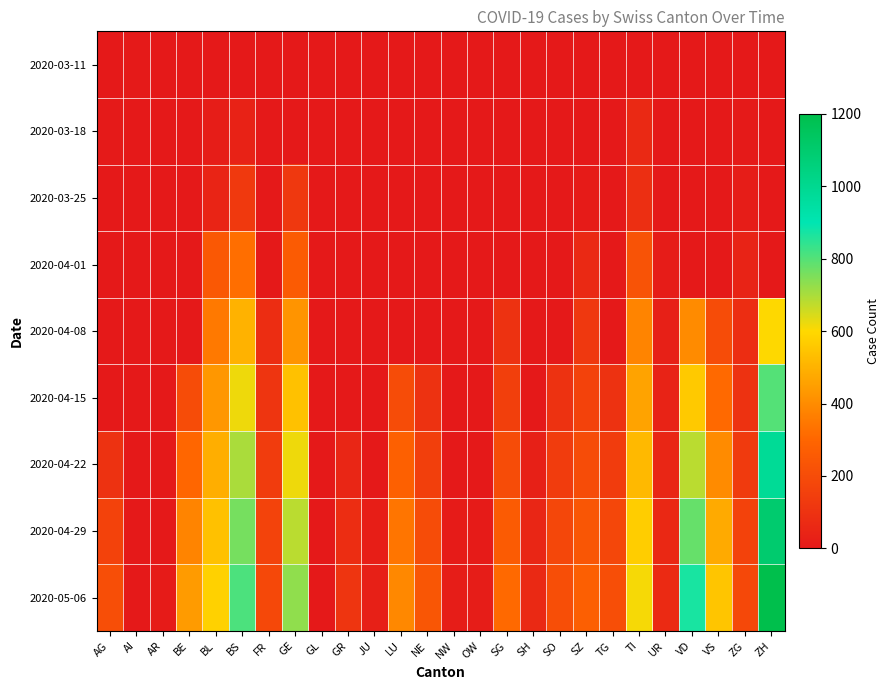

Rank the series by their maximum value, from lowest to highest.

2020-03-11, 2020-03-18, 2020-03-25, 2020-04-01, 2020-04-08, 2020-04-15, 2020-04-22, 2020-04-29, 2020-05-06